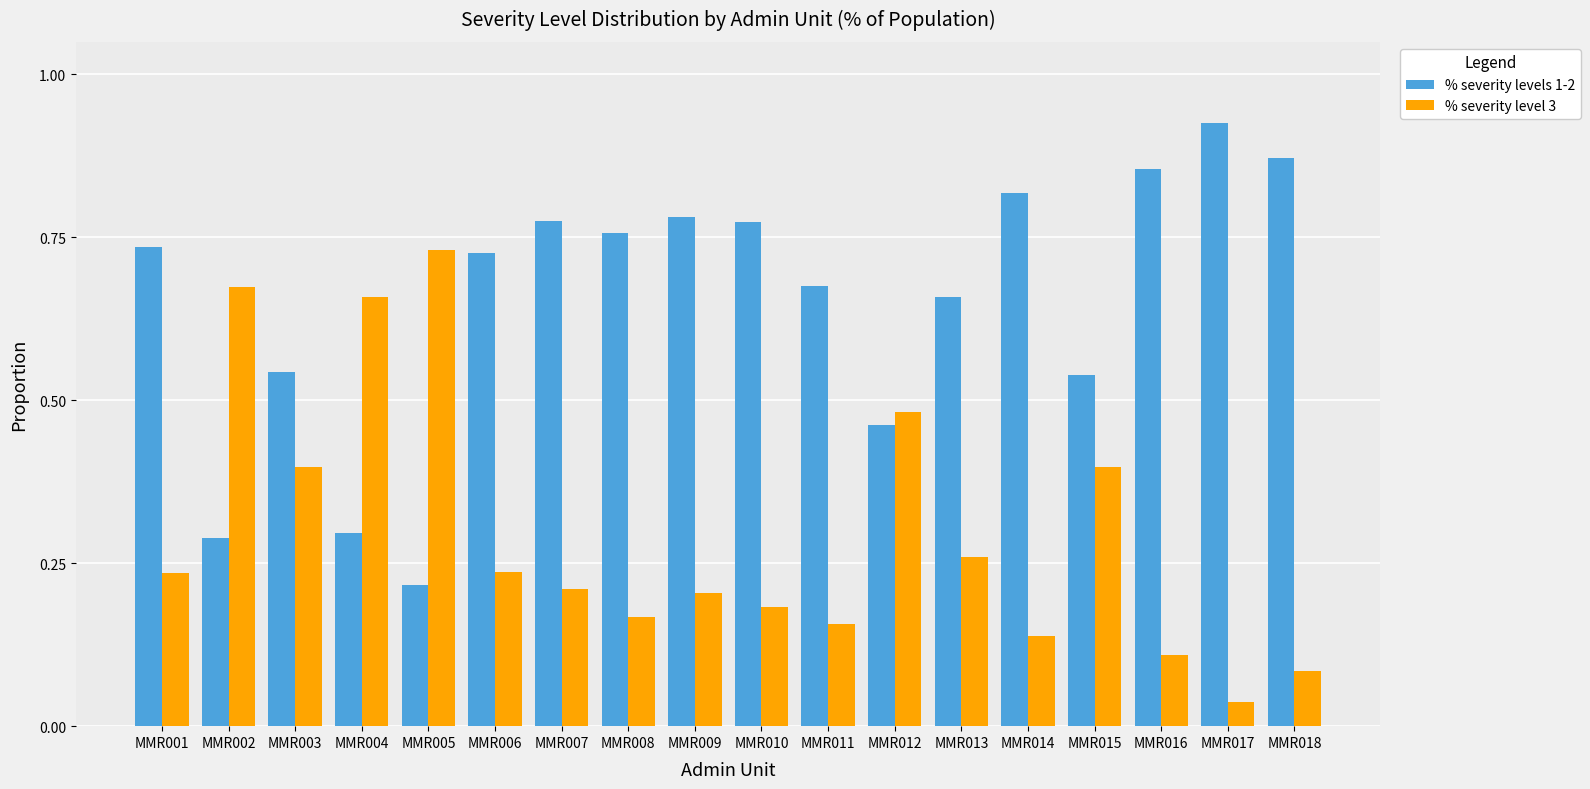

Count the % severity levels 1-2 values in the range 0 to 1.

18